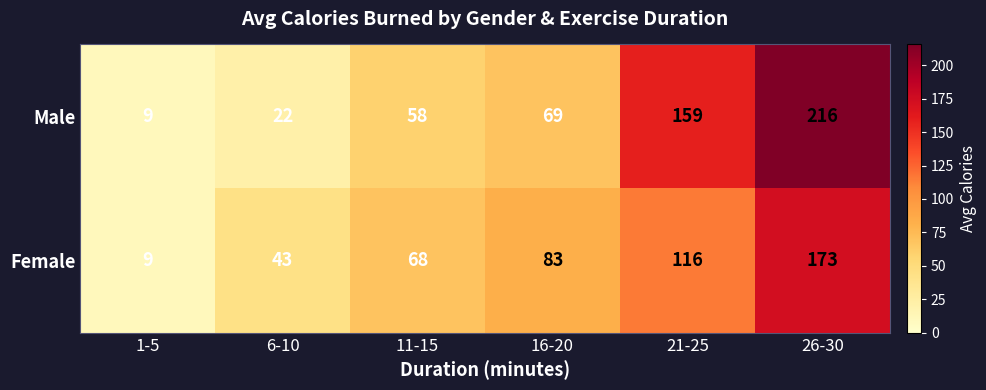

The value of Female at 16-20 is 25. True or false?

False